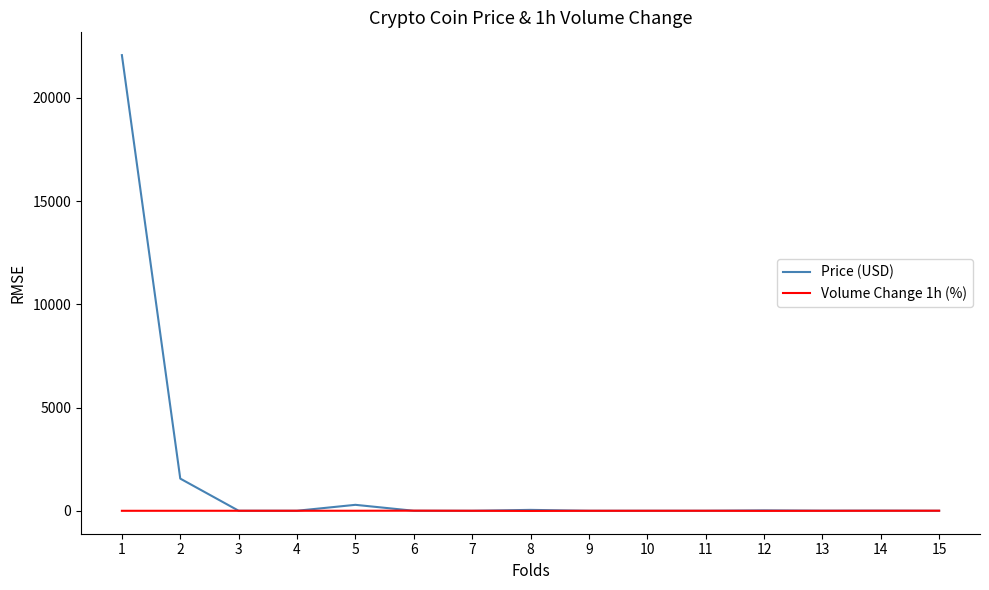

List the series in order of their peak value, highest first.

Price (USD), Volume Change 1h (%)